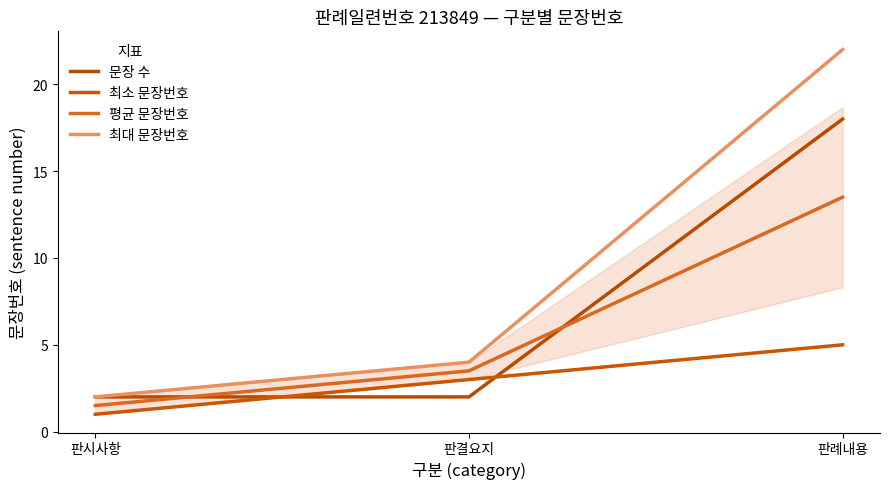

How many lines are shown in the chart?

4